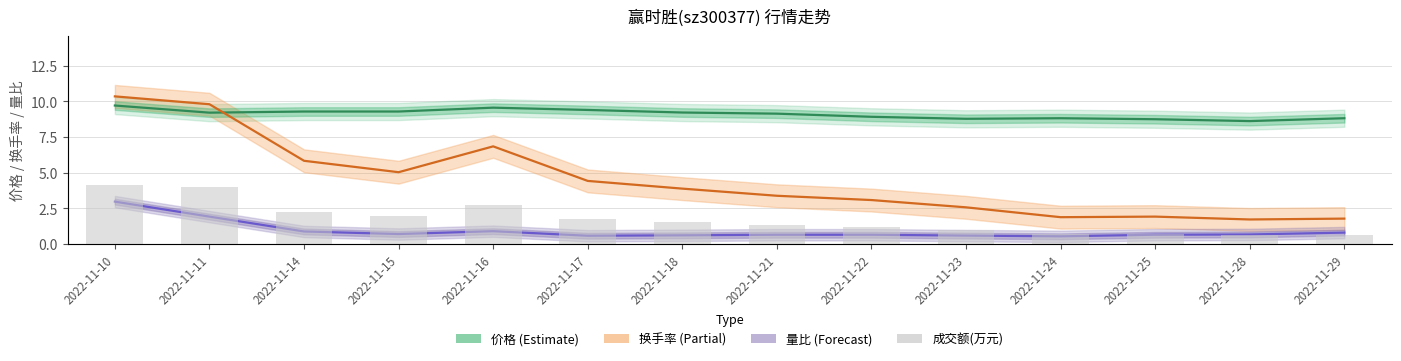

Reading left to right, list all the values displayed in this chart.

价格: 9.7	9.2	9.3	9.3	9.6	9.4	9.2	9.1	8.9	8.8	8.8	8.7	8.6	8.8
换手率: 10.3	9.8	5.8	5.0	6.8	4.4	3.9	3.4	3.1	2.6	1.9	1.9	1.7	1.8
量比: 3.0	1.9	0.9	0.7	0.9	0.6	0.6	0.7	0.7	0.6	0.5	0.7	0.7	0.8
成交额(万元): 61671.0	58774.0	33418.0	29471.0	40929.0	25976.0	22861.0	19302.0	17445.0	14128.0	10441.0	10645.0	9359.0	9801.0